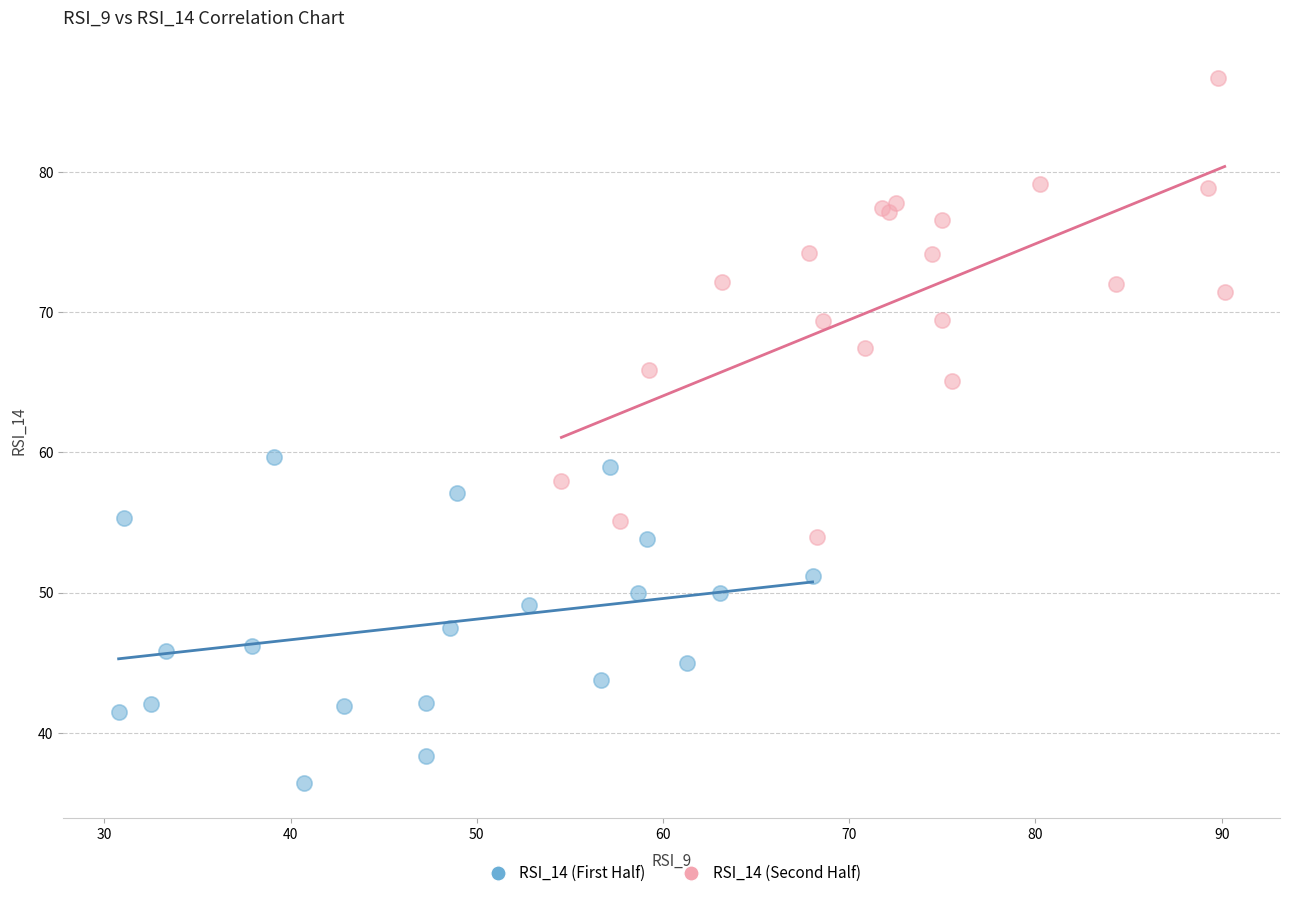

Which series has the largest Y range (max minus min)?

RSI_14 (Second Half)